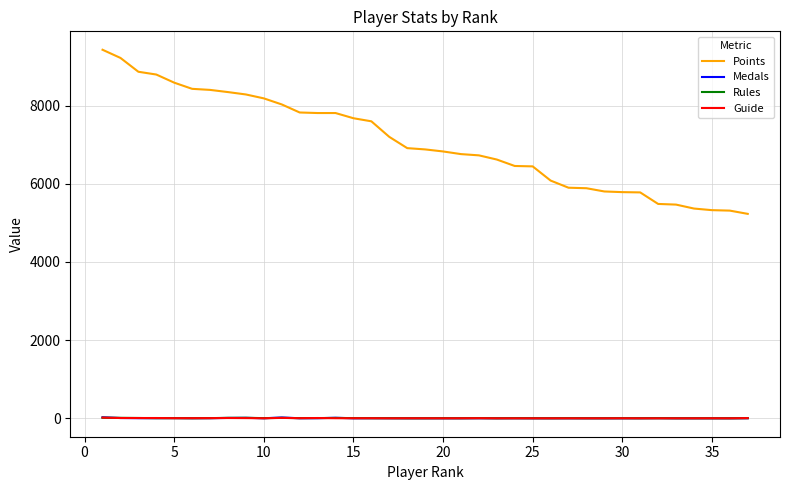

True or false: Points and Guide cross at least once.

False